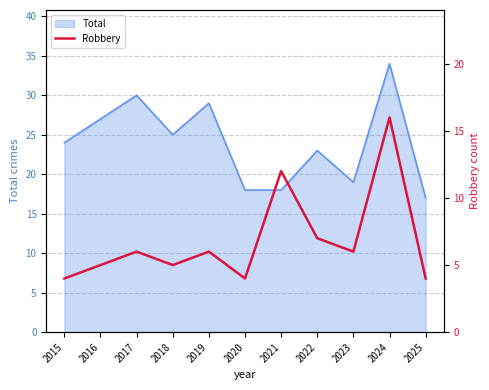

At which label is the value closest to 10?

2021